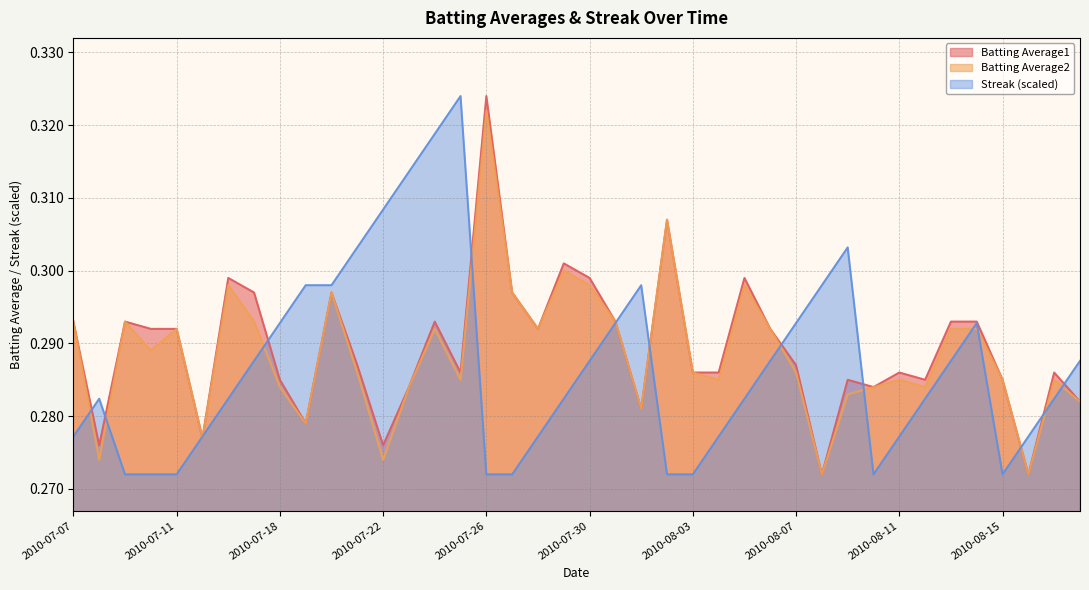

At which label does Batting Average1 reach its peak?

2010-07-26